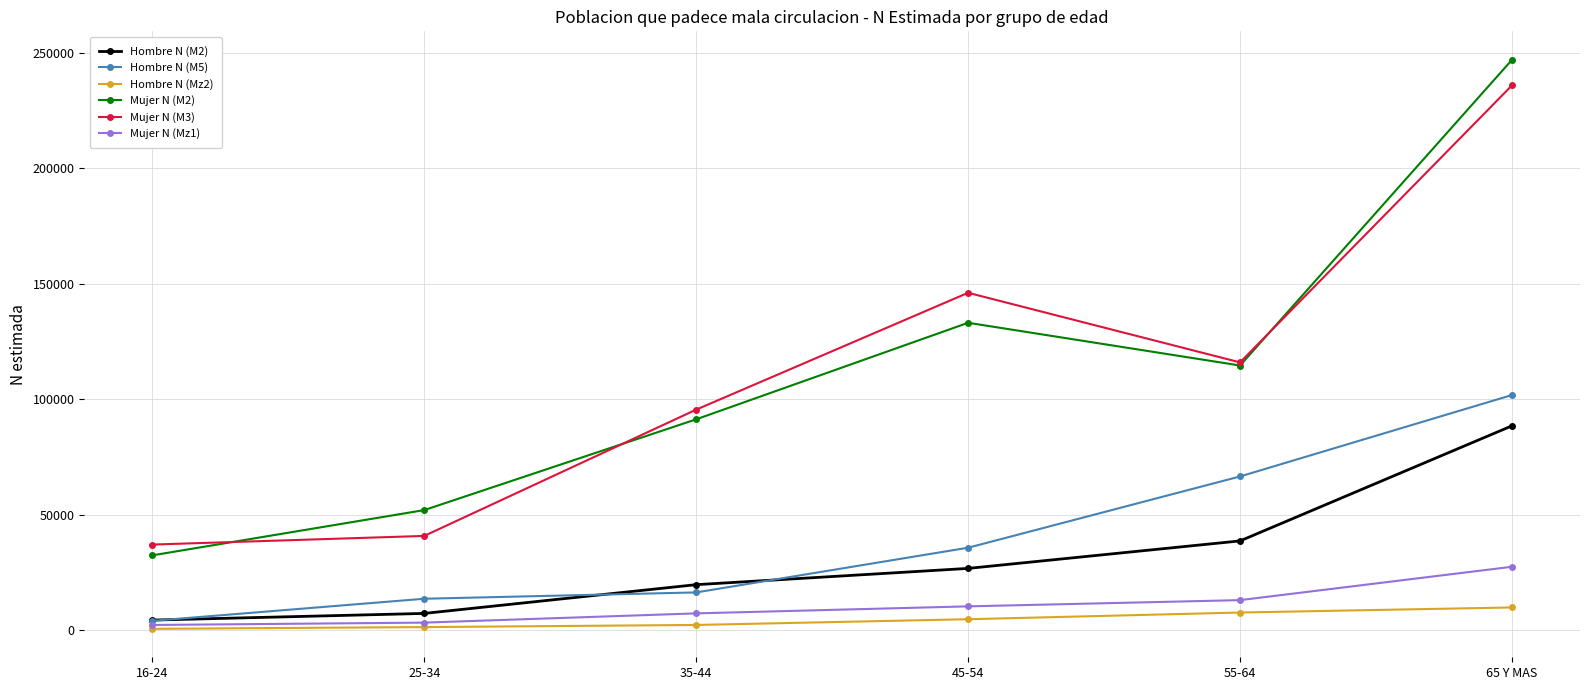

Count the number of categories in the chart.

6